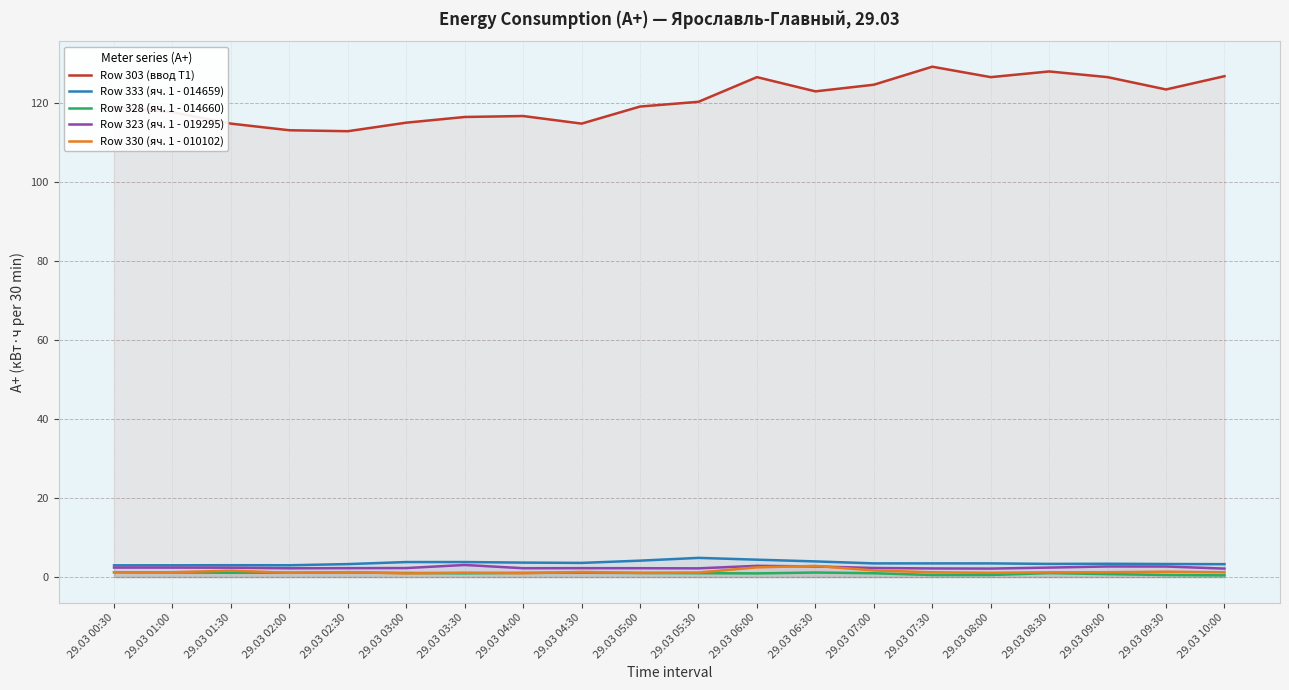

How many lines are shown in the chart?

5